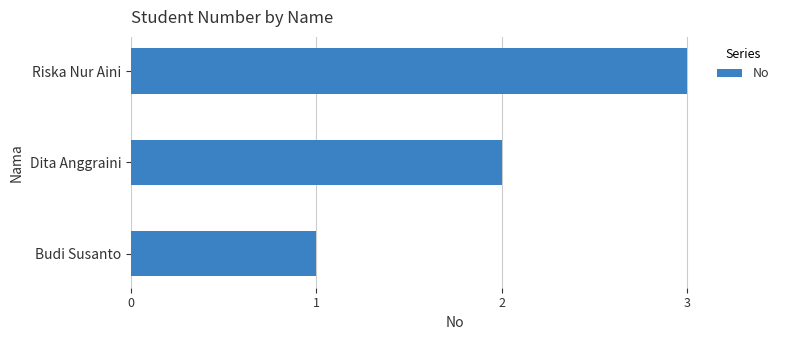

What is the sum of all values?

6